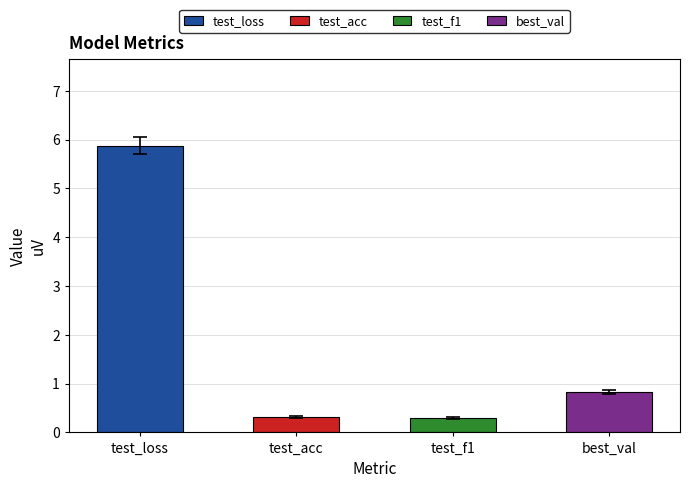

Which category has the lowest value across all series?

test_f1